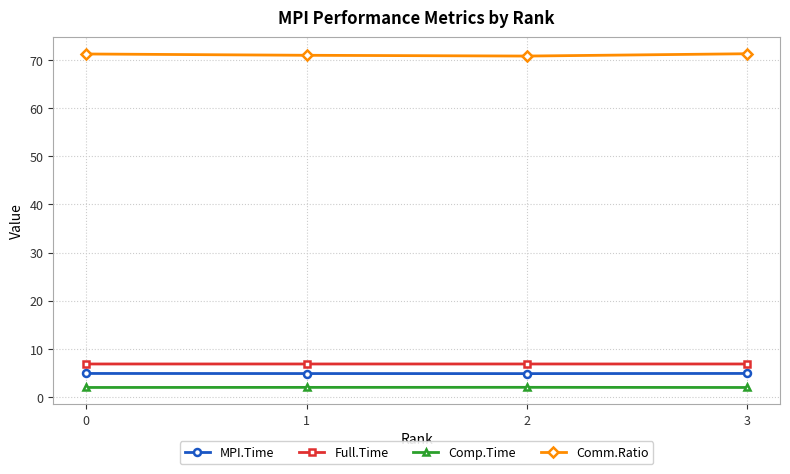

What is the minimum value for Full.Time?

6.8